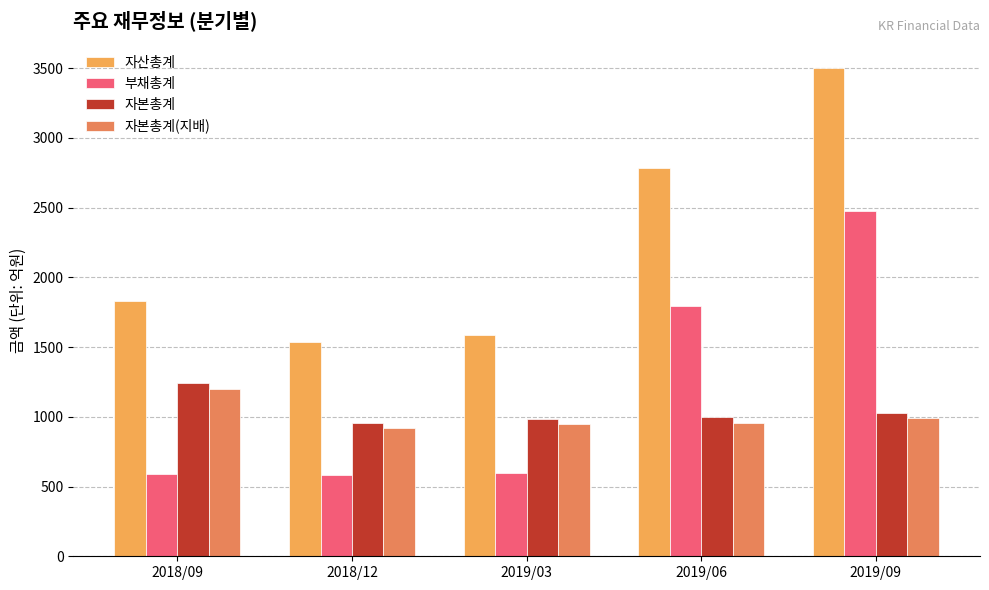

Which category has the highest value in the 자산총계 series?

2019/09